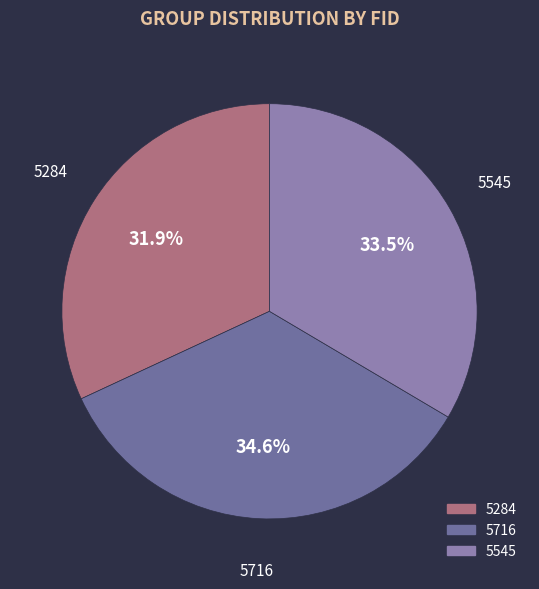

Combined, do 5545 and 5716 account for over 50%?

Yes